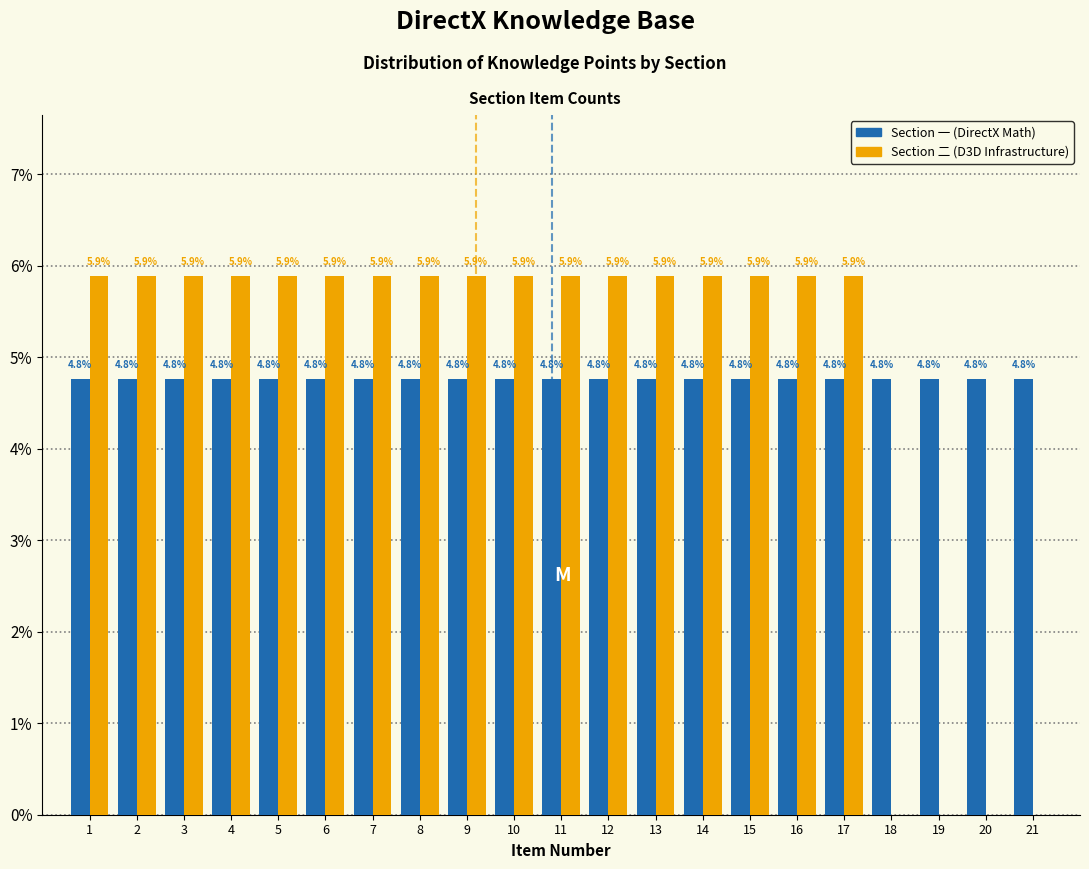

True or false: Section 一 (DirectX Math) has a value of 4.8 at 13.

True